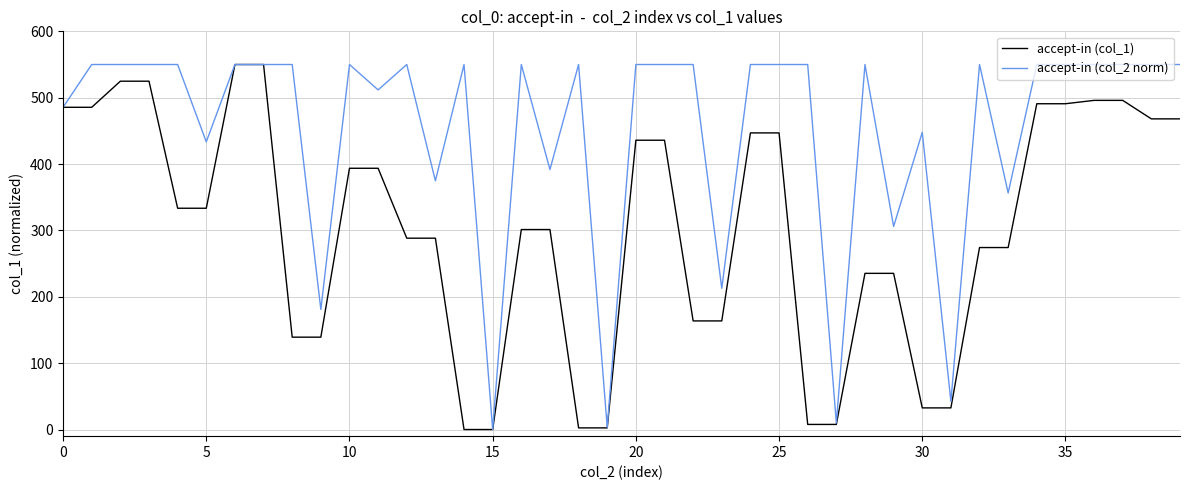

Which series has the largest total across all categories?

accept-in (col_2 norm)